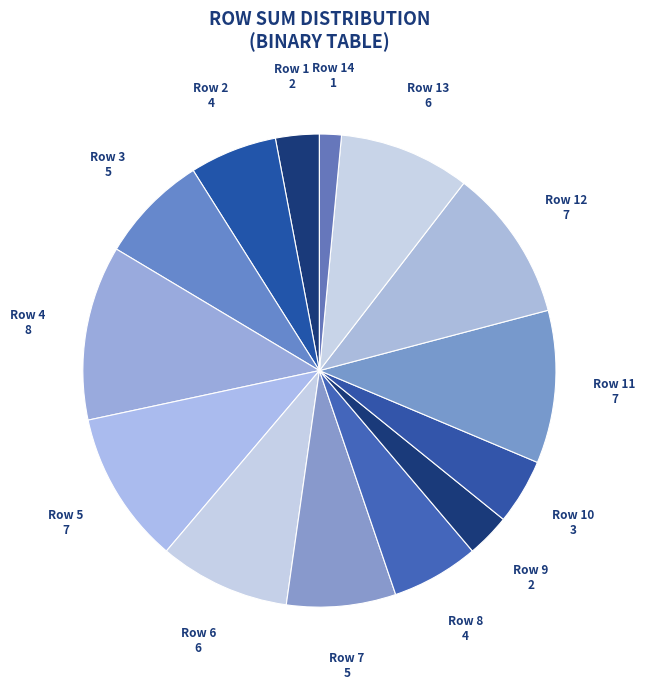

What is the largest slice in the pie chart?

Row 4